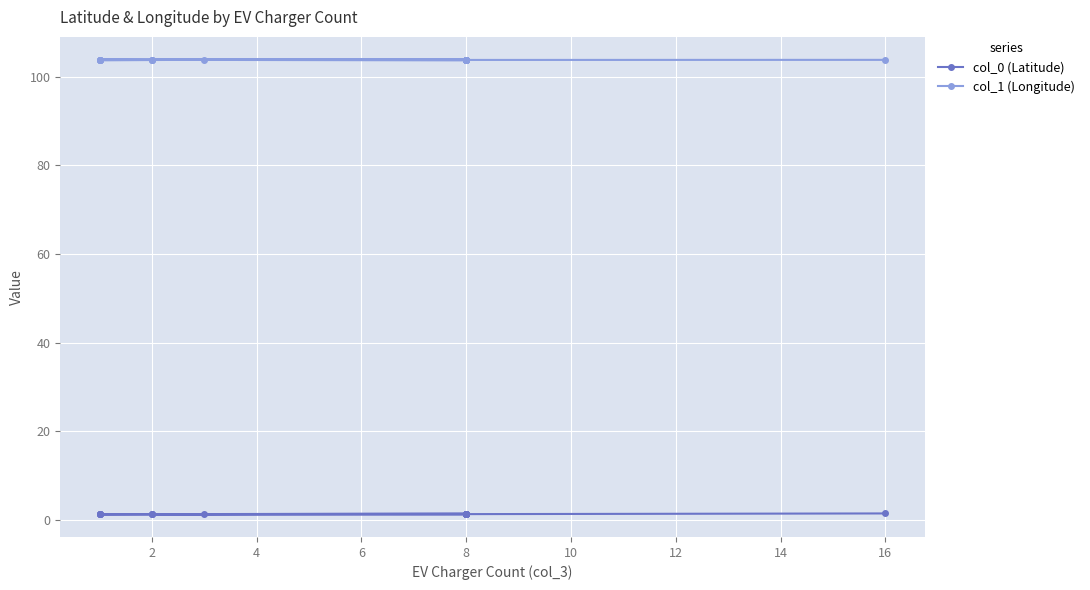

How many col_0 (Latitude) values are between 1 and 2?

20